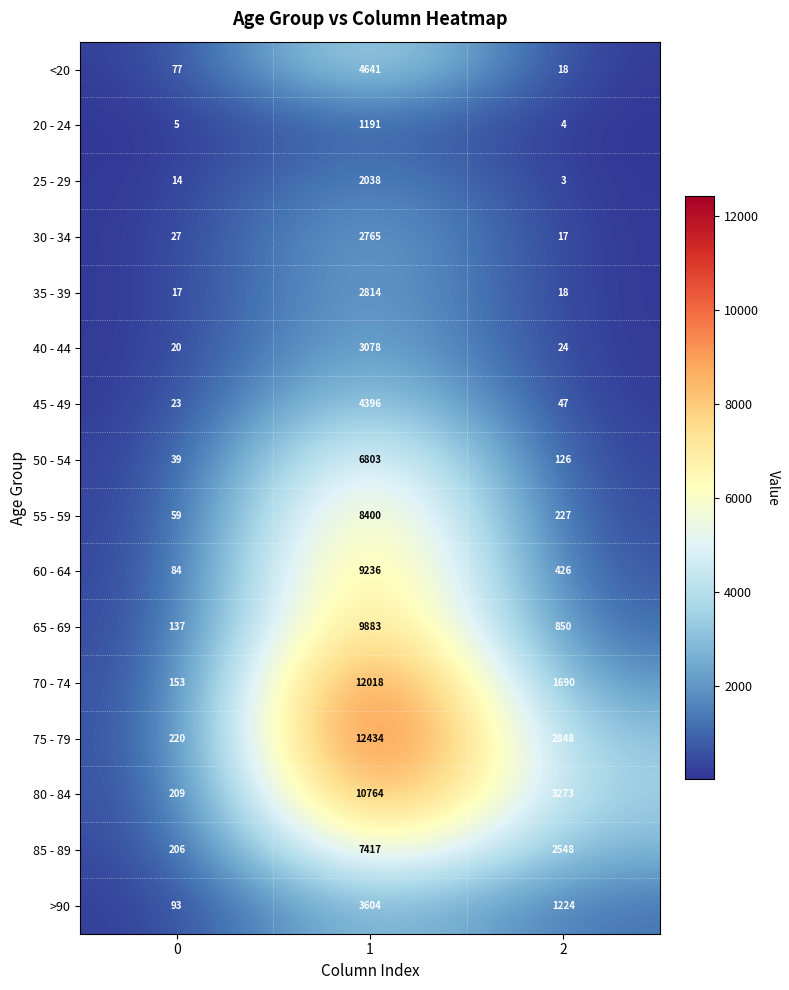

How many distinct data groups are displayed?

16